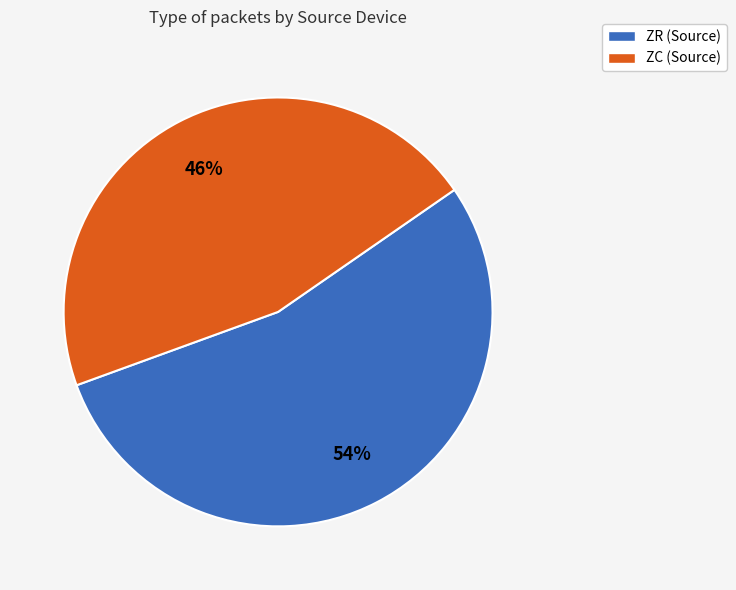

What percentage is the ZR (Source) slice, to the nearest percent?

54%